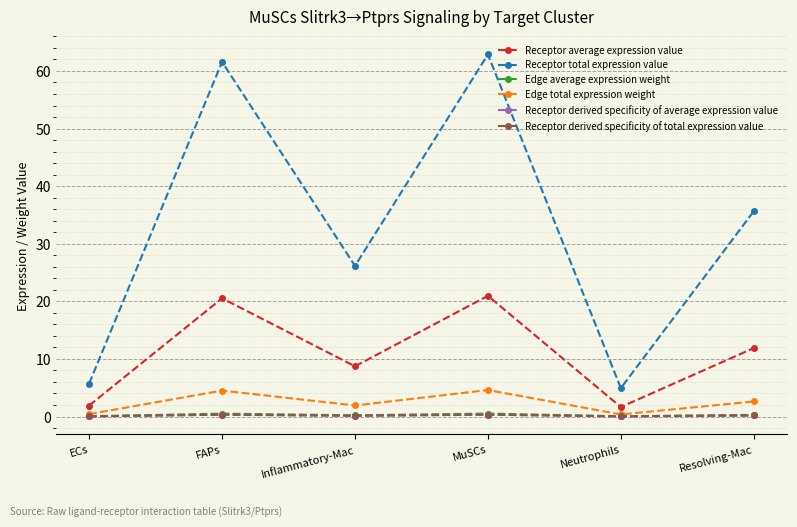

True or false: Receptor derived specificity of average expression value and Receptor derived specificity of total expression value cross at least once.

False